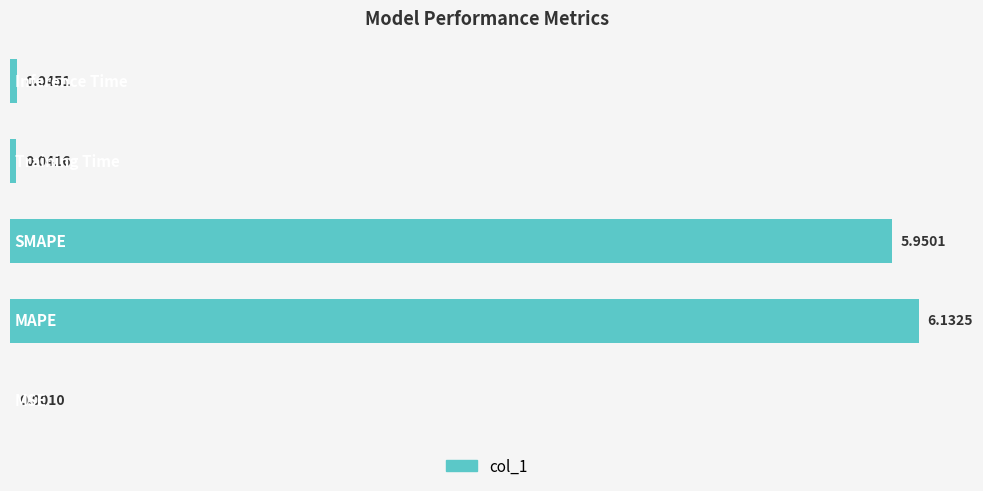

What is the sum of all values?

12.2